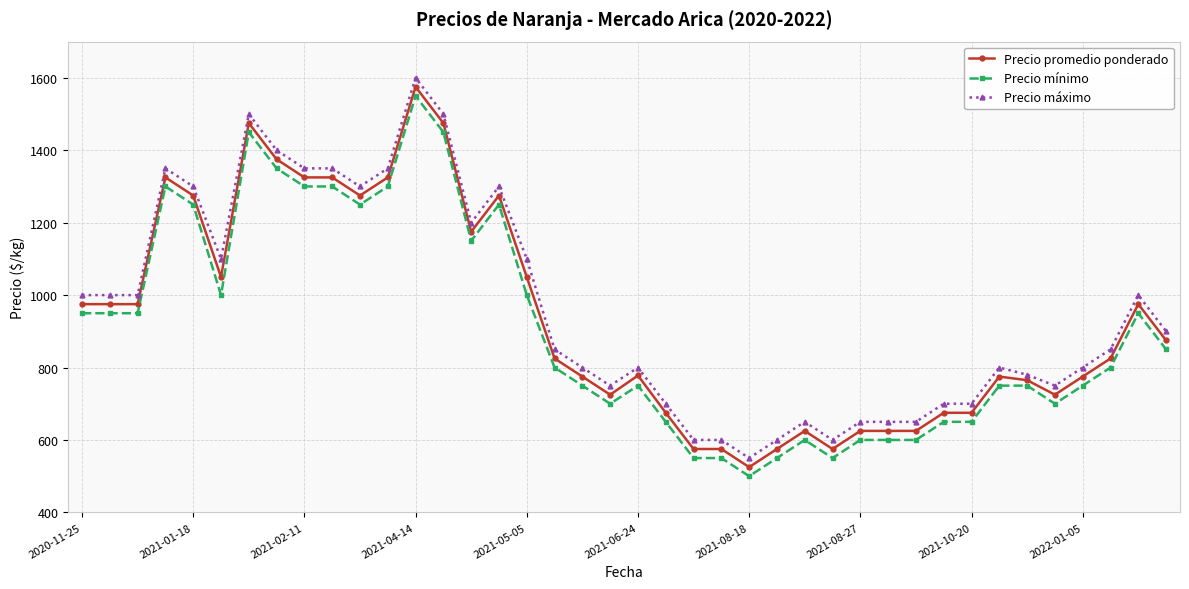

How many lines are shown in the chart?

3